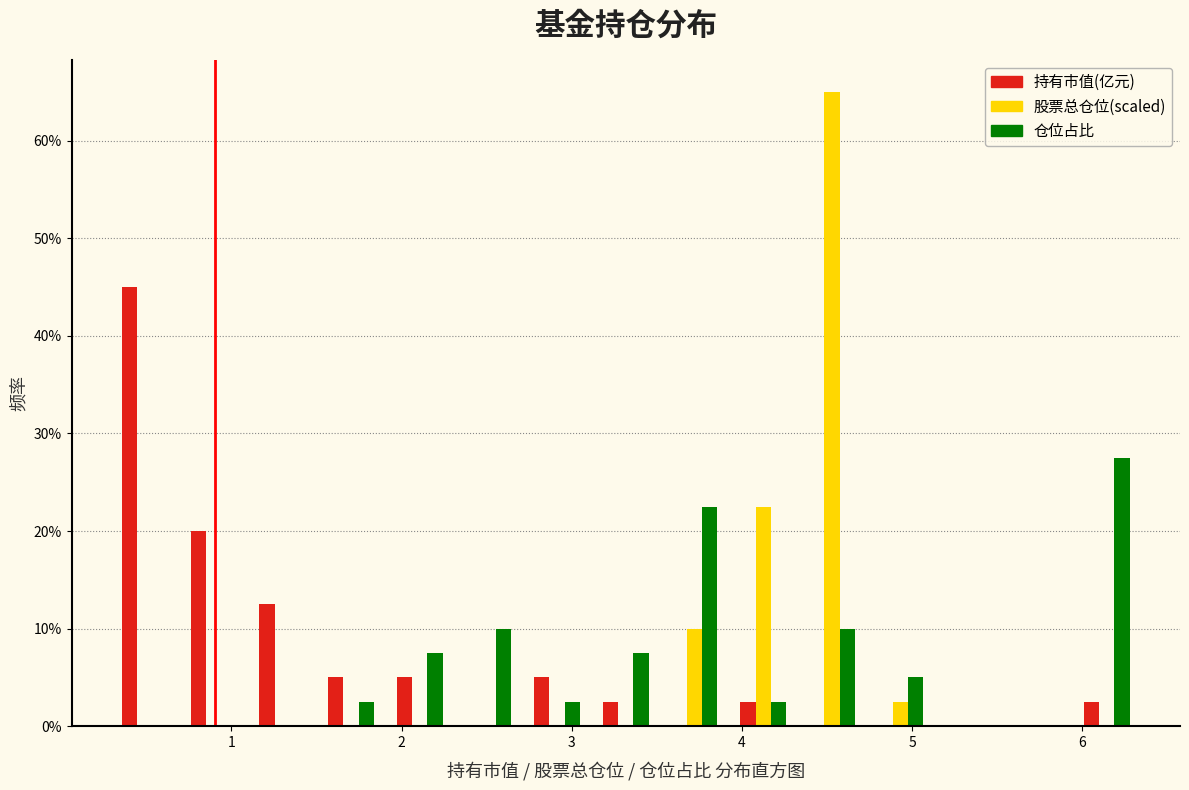

Reading left to right, list every range on the x-axis with the height of the bar of each series over it. Neither the bar edges nor the heights are printed on the chart, so give them approximately, as read against the axes.

0.3 to 0.7: 持有市值(亿元)=45	股票总仓位(scaled)=0	仓位占比=0
0.7 to 1.1: 持有市值(亿元)=20	股票总仓位(scaled)=0	仓位占比=0
1.1 to 1.5: 持有市值(亿元)=13	股票总仓位(scaled)=0	仓位占比=0
1.5 to 1.9: 持有市值(亿元)=5	股票总仓位(scaled)=0	仓位占比=3
1.9 to 2.3: 持有市值(亿元)=5	股票总仓位(scaled)=0	仓位占比=8
2.3 to 2.7: 持有市值(亿元)=0	股票总仓位(scaled)=0	仓位占比=10
2.7 to 3.1: 持有市值(亿元)=5	股票总仓位(scaled)=0	仓位占比=3
3.1 to 3.5: 持有市值(亿元)=3	股票总仓位(scaled)=0	仓位占比=8
3.5 to 3.9: 持有市值(亿元)=0	股票总仓位(scaled)=10	仓位占比=23
3.9 to 4.3: 持有市值(亿元)=3	股票总仓位(scaled)=23	仓位占比=3
4.3 to 4.7: 持有市值(亿元)=0	股票总仓位(scaled)=65	仓位占比=10
4.7 to 5.1: 持有市值(亿元)=0	股票总仓位(scaled)=3	仓位占比=5
5.1 to 5.5: 持有市值(亿元)=0	股票总仓位(scaled)=0	仓位占比=0
5.5 to 5.9: 持有市值(亿元)=0	股票总仓位(scaled)=0	仓位占比=0
5.9 to 6.3: 持有市值(亿元)=3	股票总仓位(scaled)=0	仓位占比=28